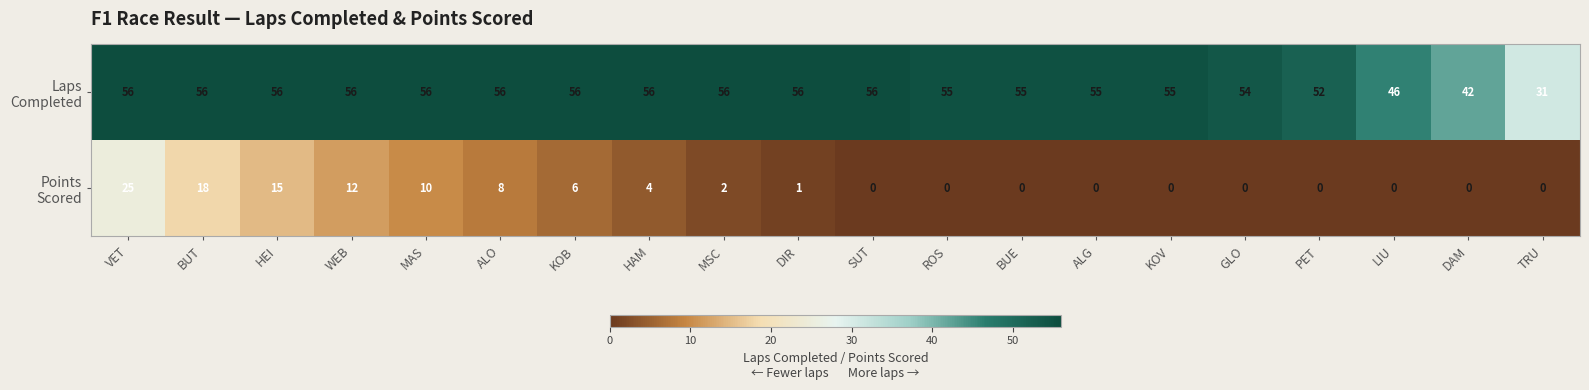

What is the spread (max minus min) of values at HEI?

41